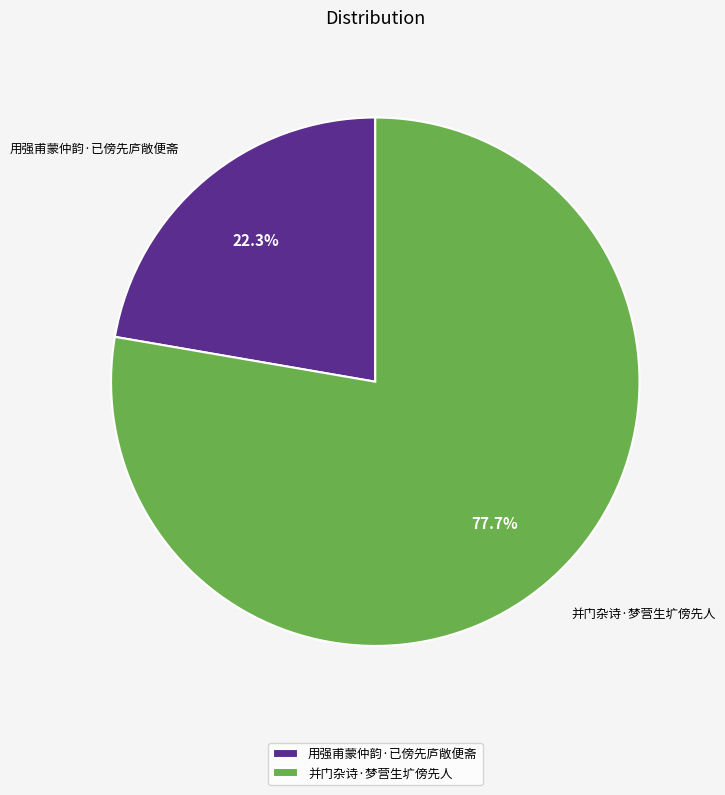

Between 并门杂诗·梦营生圹傍先人 and 用强甫蒙仲韵·已傍先庐敞便斋, which is larger?

并门杂诗·梦营生圹傍先人